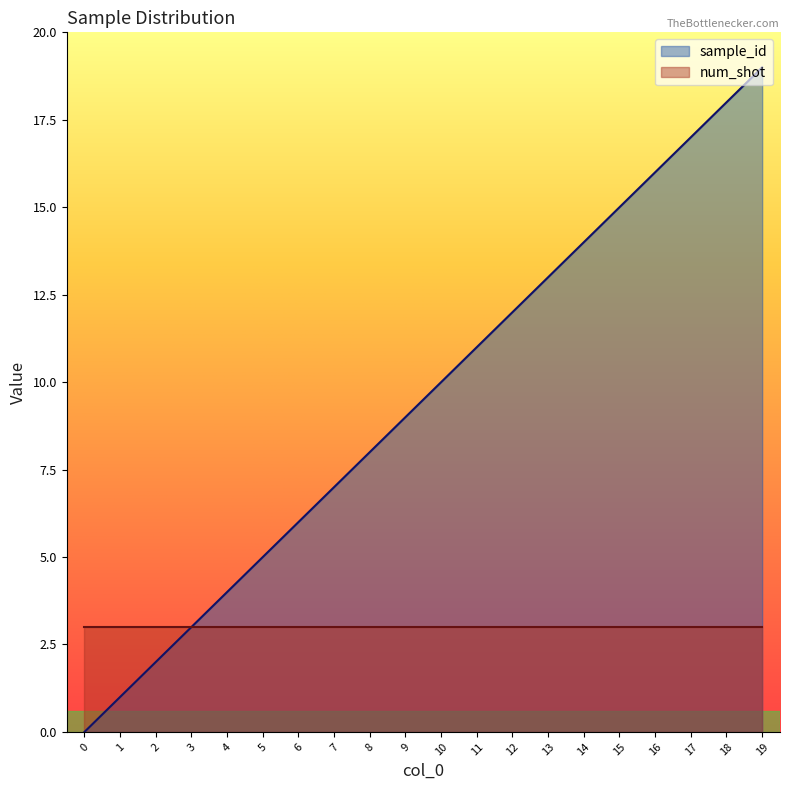

What is the change in value from 9 to 19?

+10